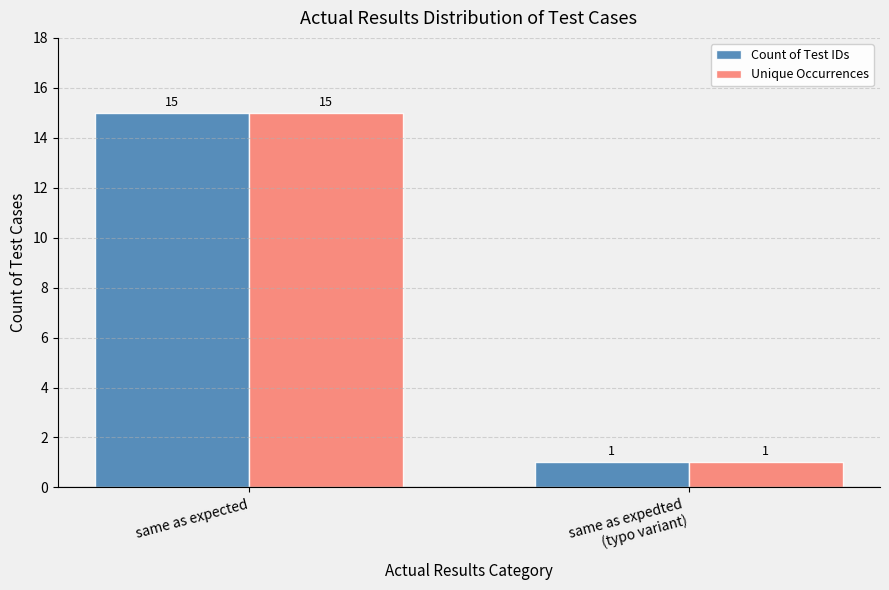

What is the average value of the Count of Test IDs series?

8